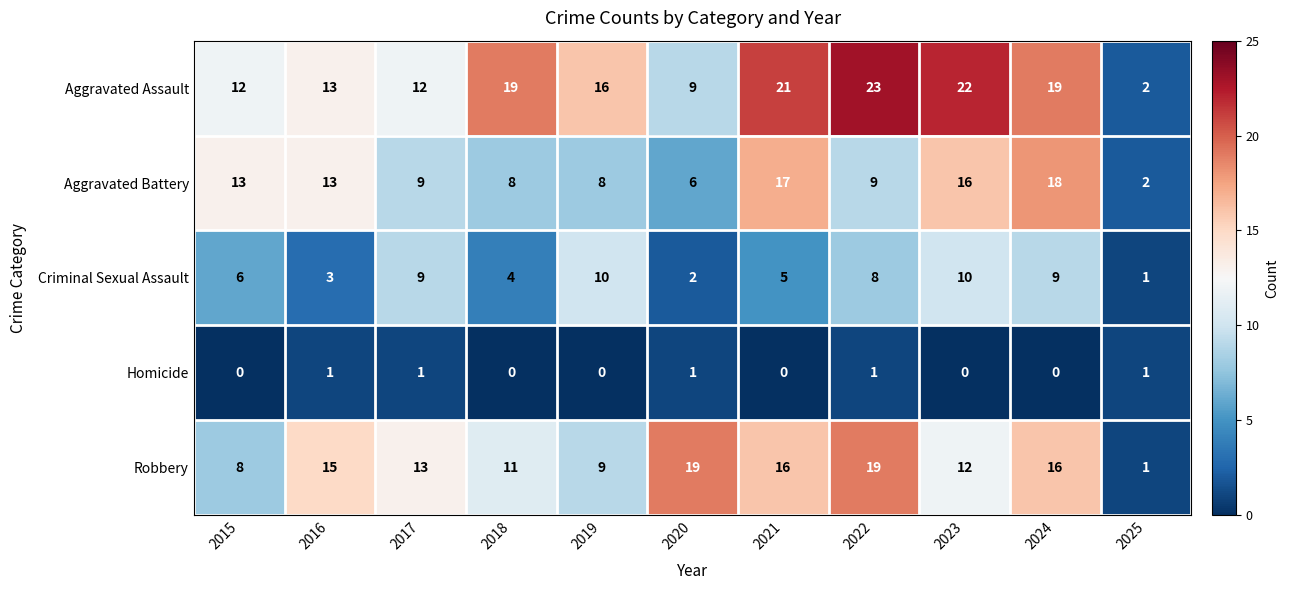

The value of Homicide at 2021 is 0. True or false?

True